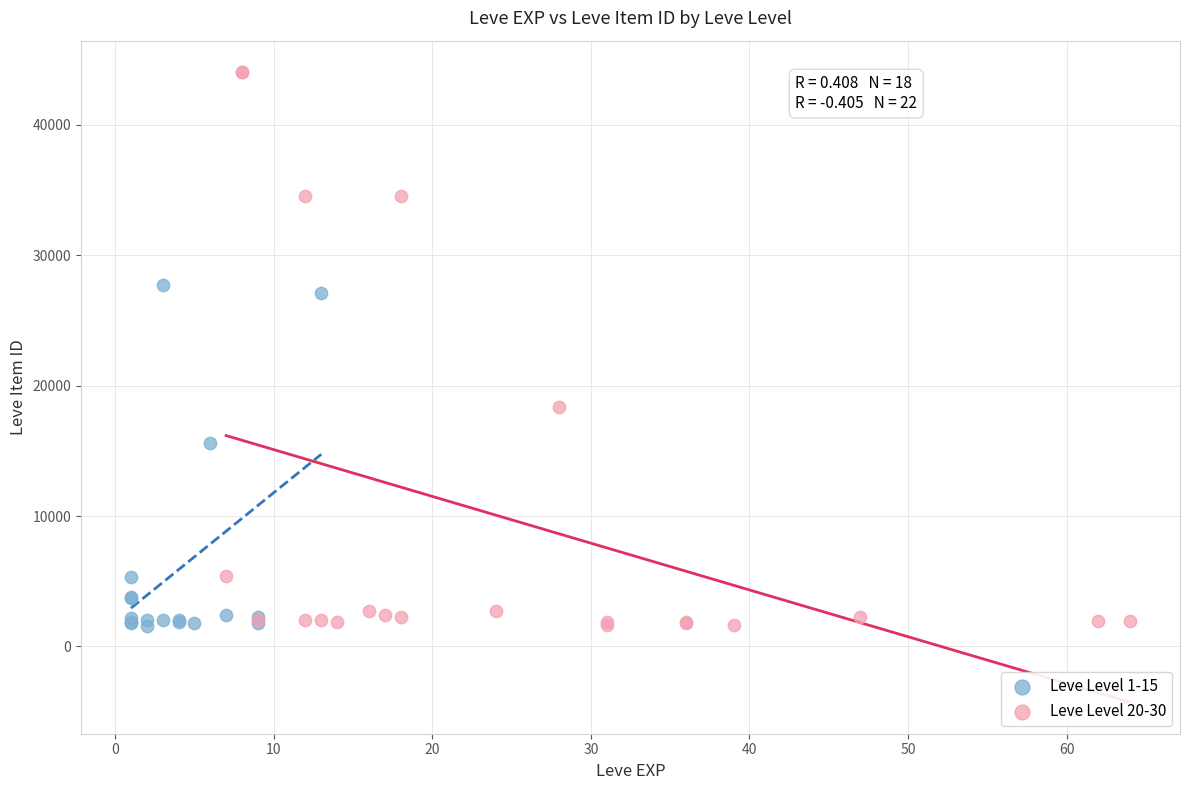

Which series reaches the maximum Y coordinate?

Leve Level 20-30